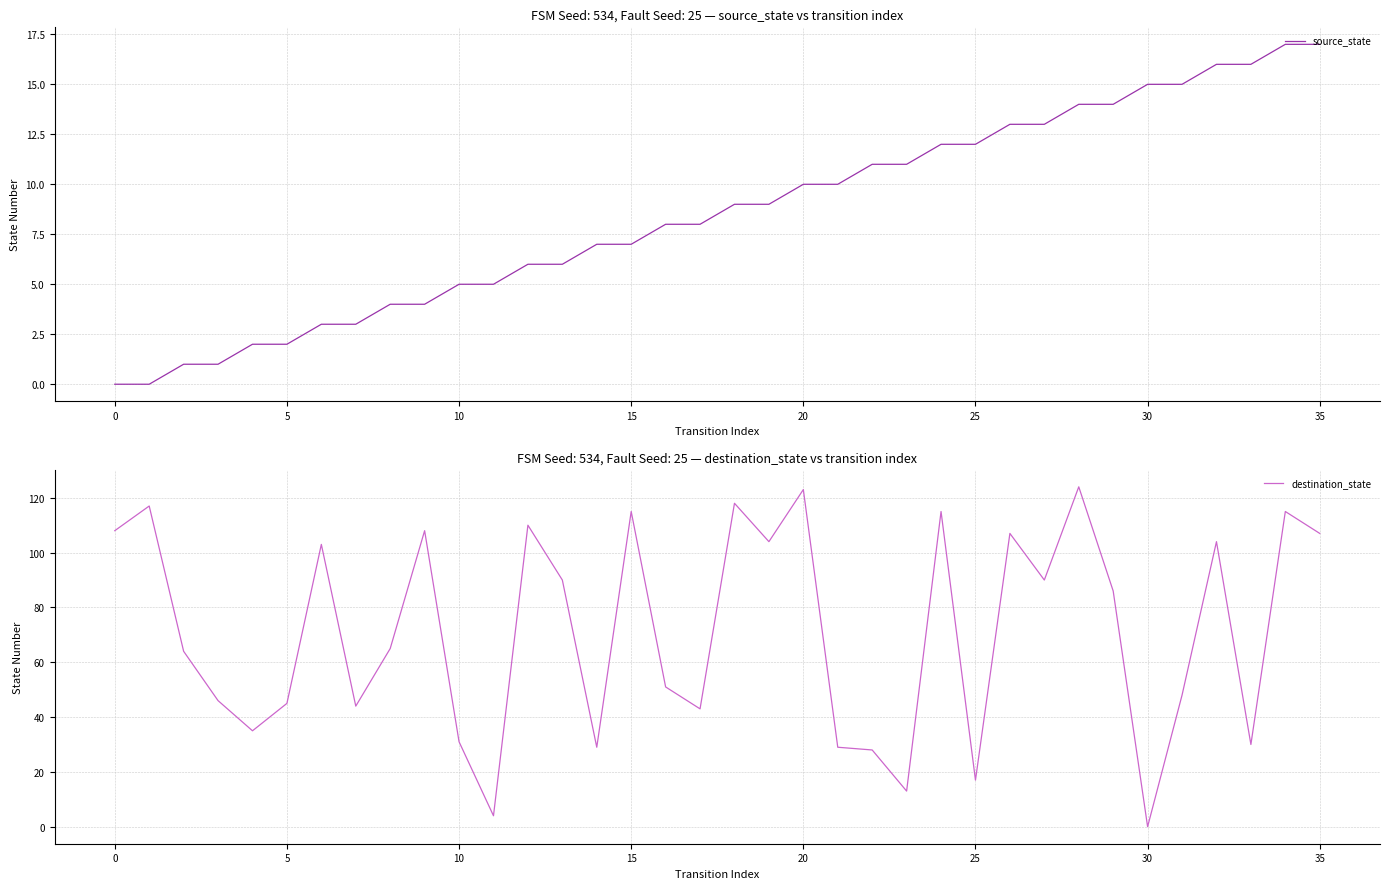

What is the label of the 33rd point from the left?

32